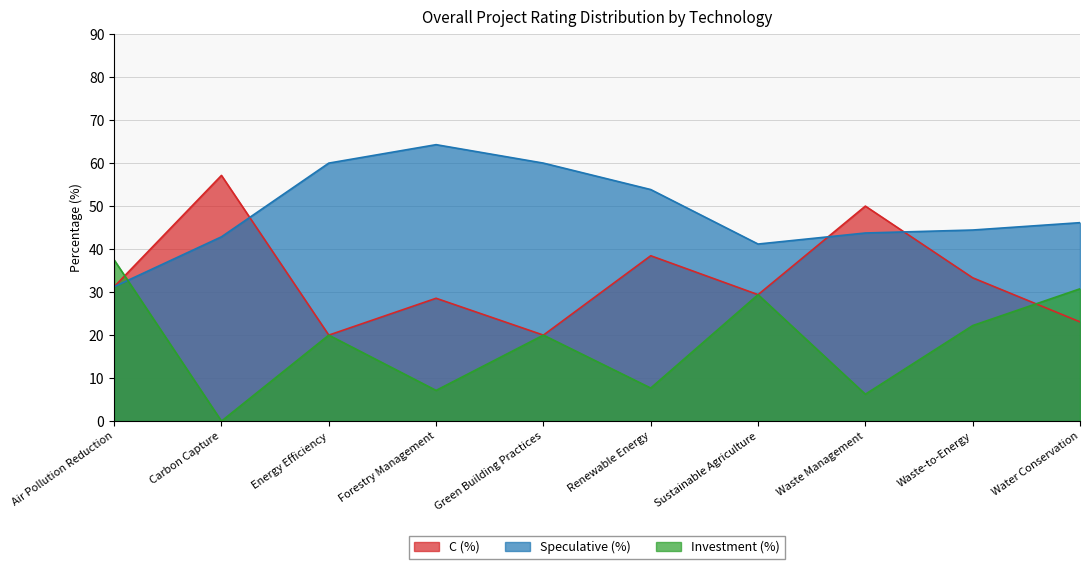

Count the number of data series in this chart.

3